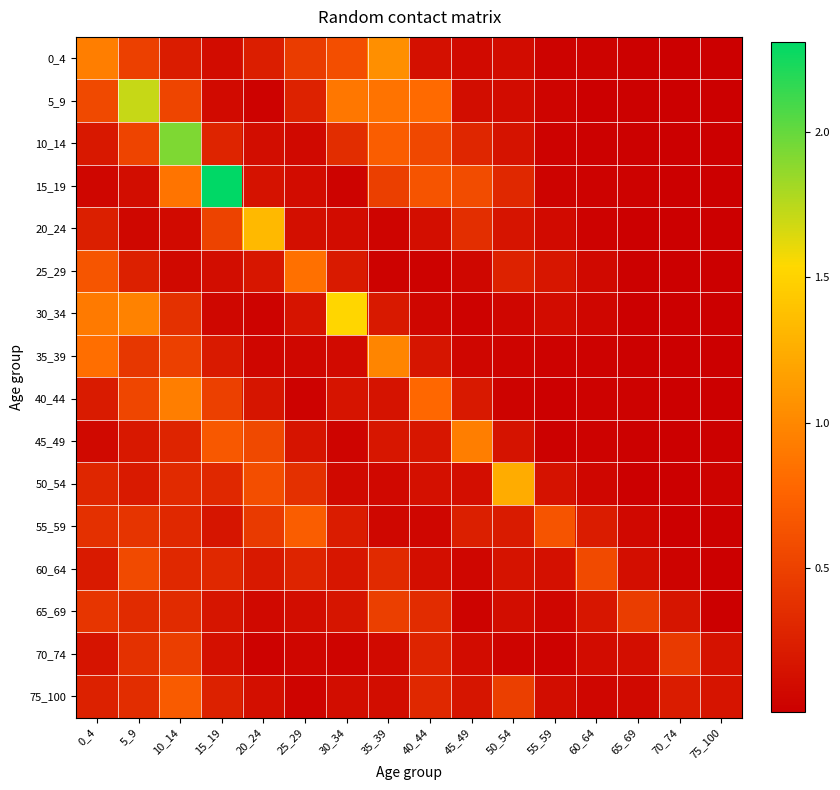

Rank the series at 35_39 from highest to lowest value.

0_4, 35_39, 5_9, 10_14, 15_19, 65_69, 60_64, 30_34, 45_49, 40_44, 75_100, 70_74, 50_54, 55_59, 20_24, 25_29